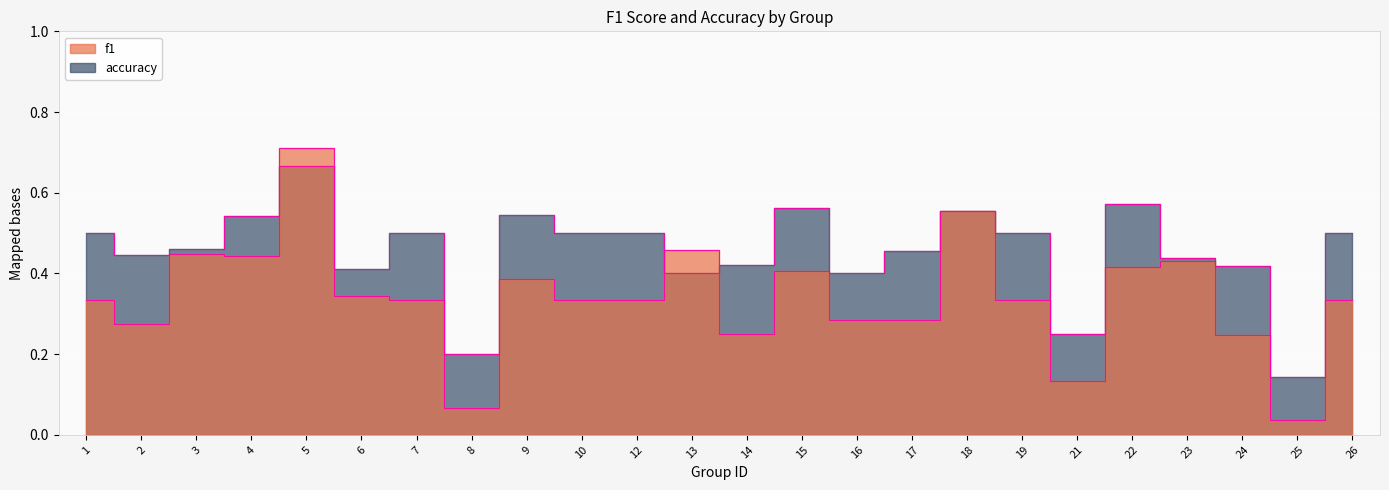

What is the difference between the highest and lowest values at 26?

0.2